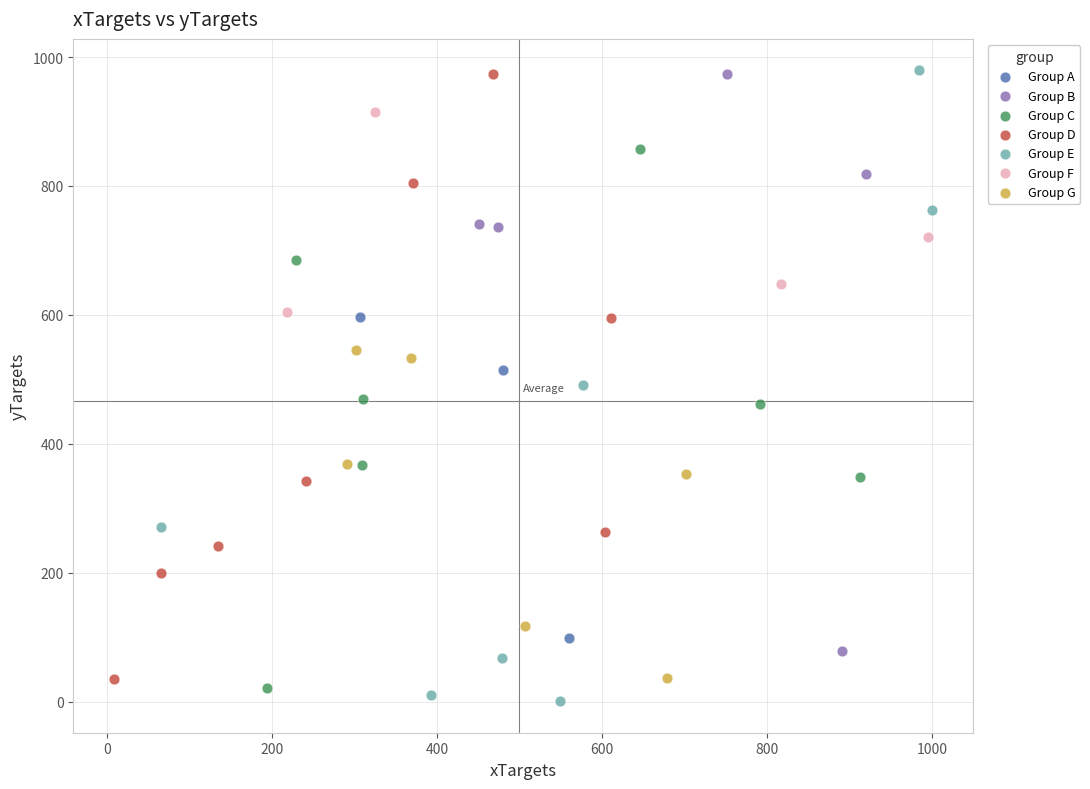

What are all the series names shown in the legend?

Group A, Group B, Group C, Group D, Group E, Group F, Group G